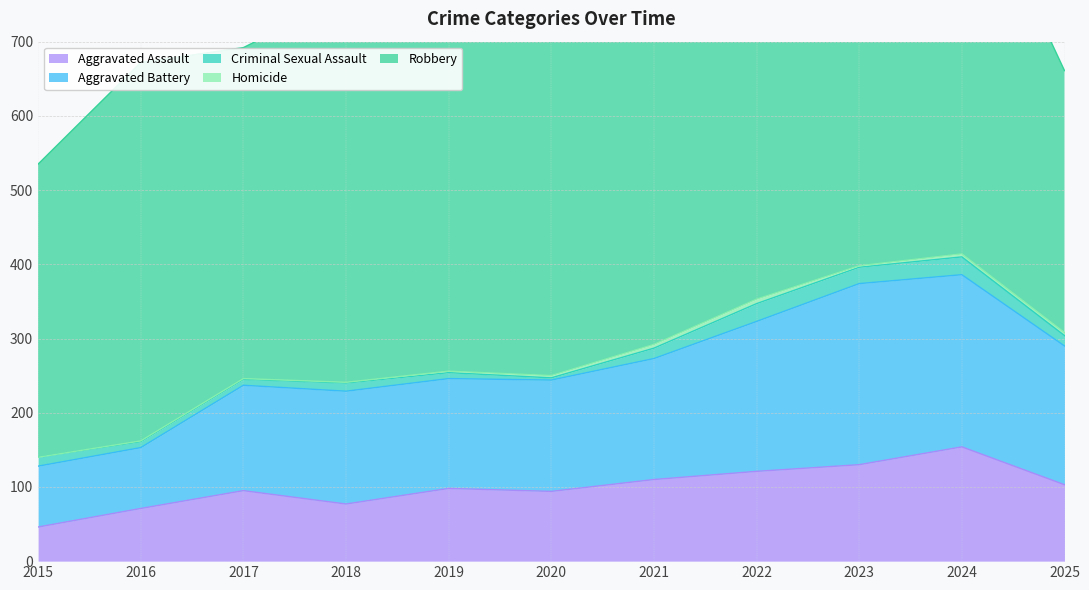

True or false: Criminal Sexual Assault and Aggravated Battery intersect in this chart.

False